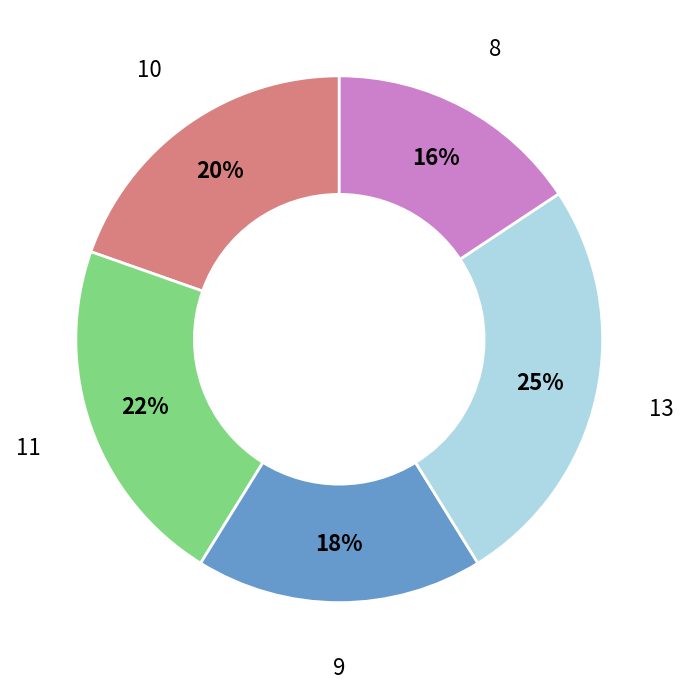

To the nearest percent, what portion does 10 represent?

20%